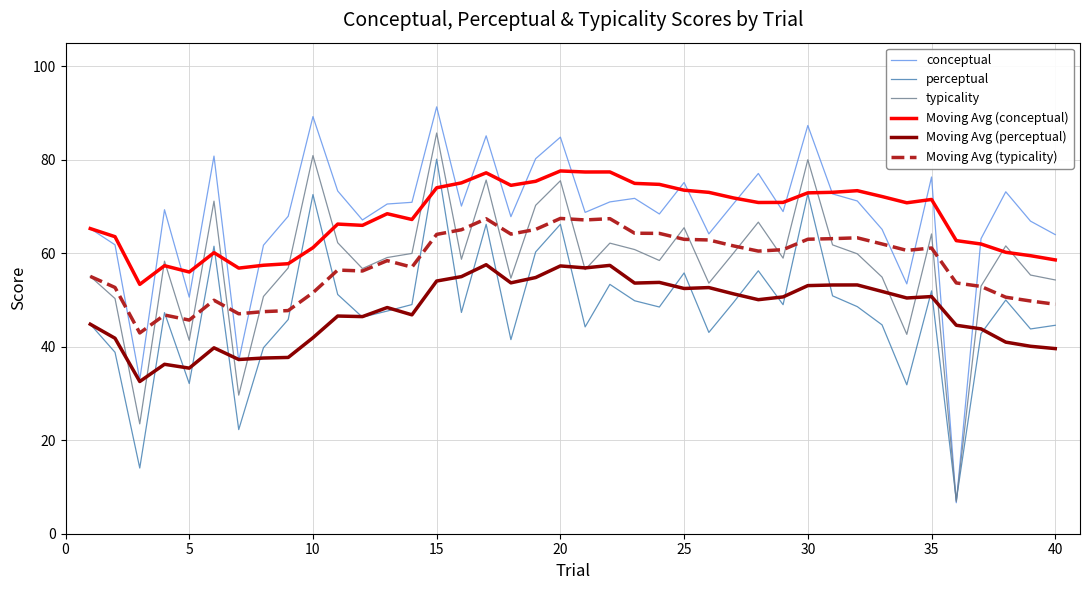

How many times do Moving Avg (conceptual) and typicality cross each other?

12